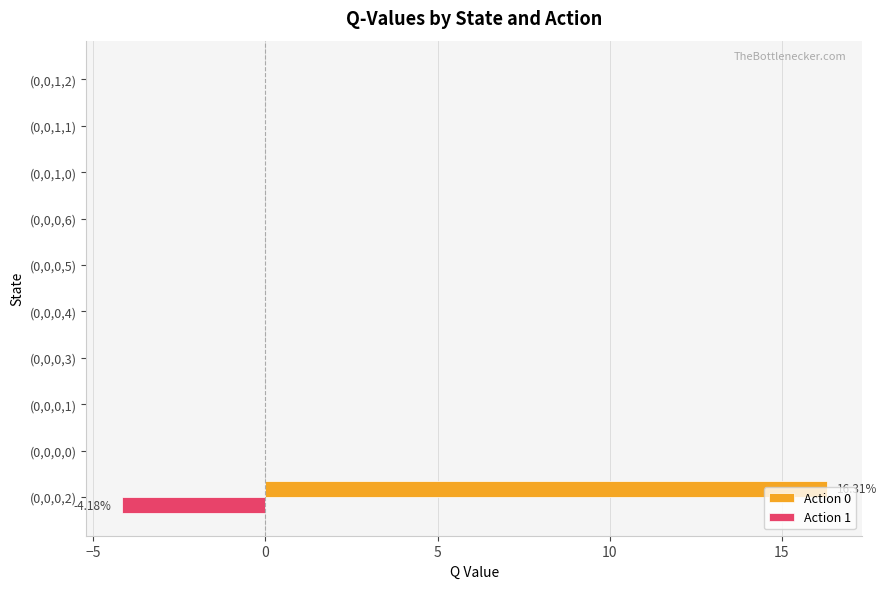

What is the sum of the Action 1 values at (0,0,0,2) and (0,0,0,1)?

-4.2